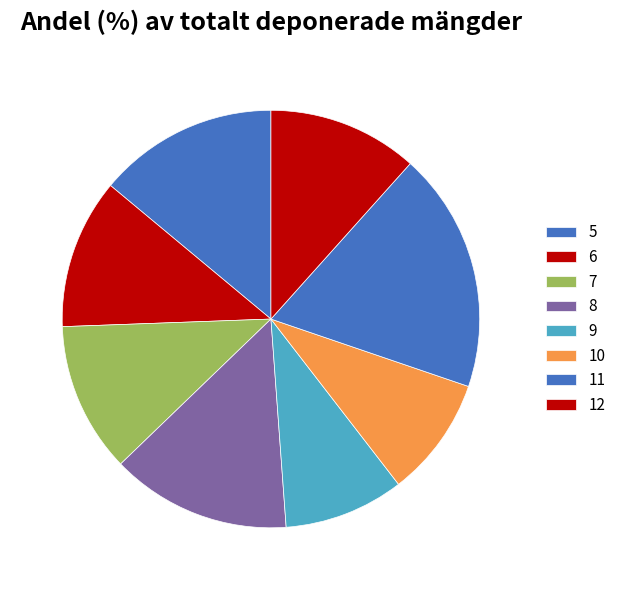

What percentage is the 8 slice, to the nearest percent?

14%